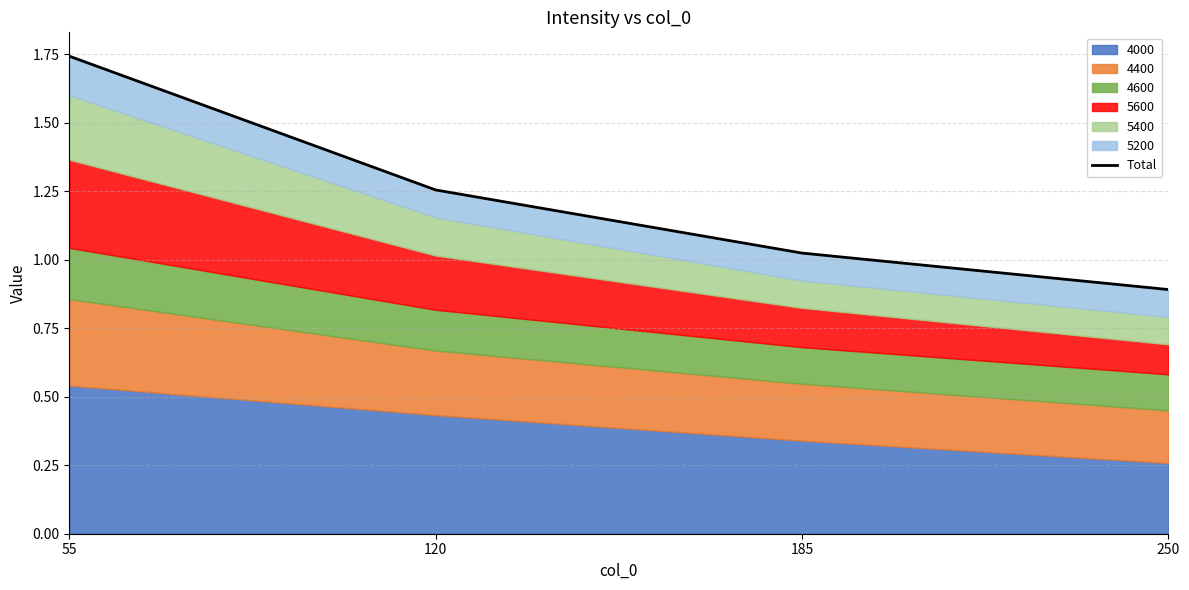

Rank the categories by value from highest to lowest.

55, 120, 185, 250